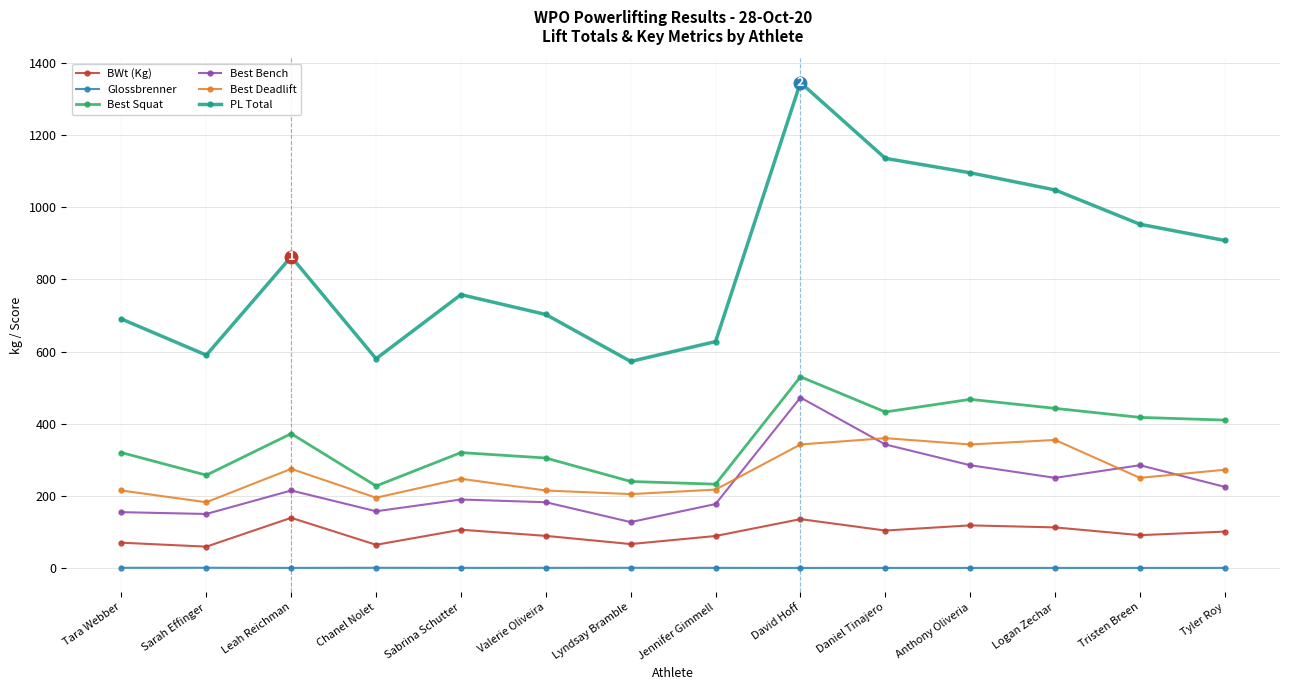

True or false: Best Bench has more than 1 interior local peaks.

True